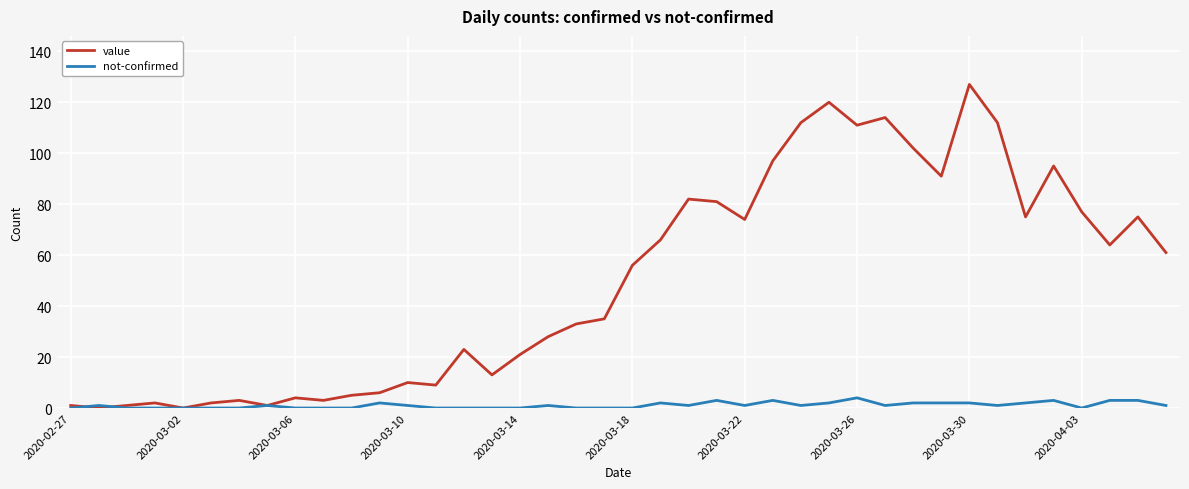

What is the difference between the maximum and minimum values in the value series?

127